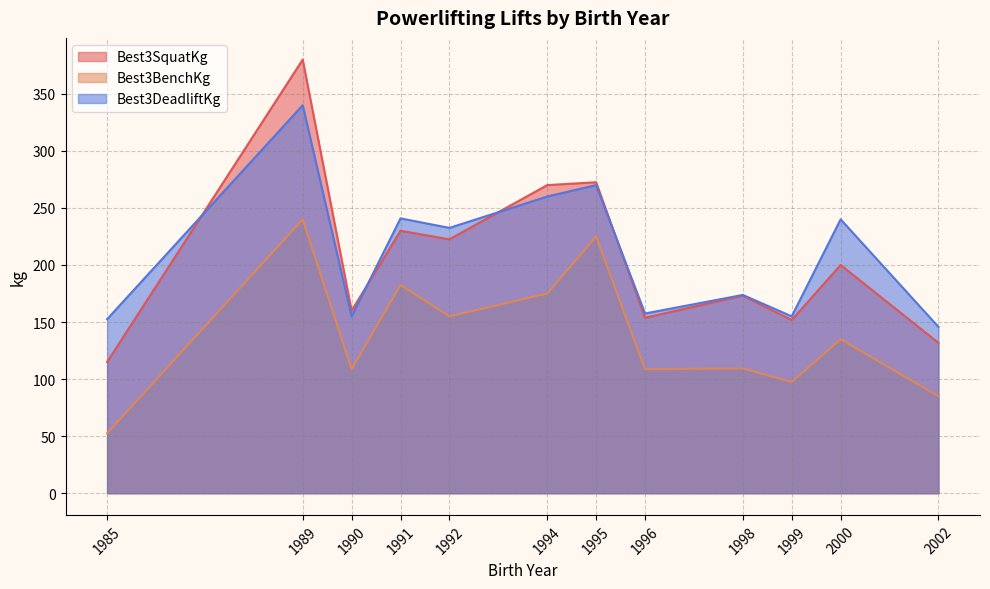

Is it true that Best3BenchKg equals 229.9 at 1992?

False